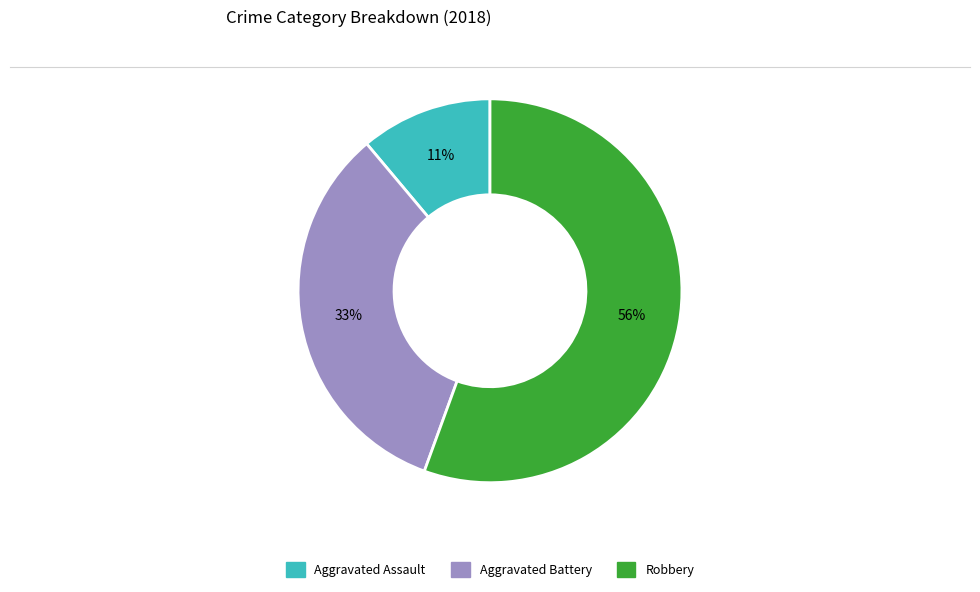

Between Aggravated Assault and Robbery, which is larger?

Robbery